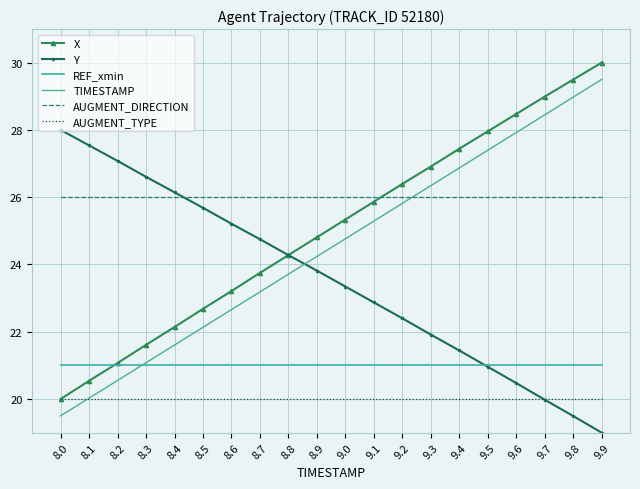

What is the spread (max minus min) of values at 8.8?

6.0